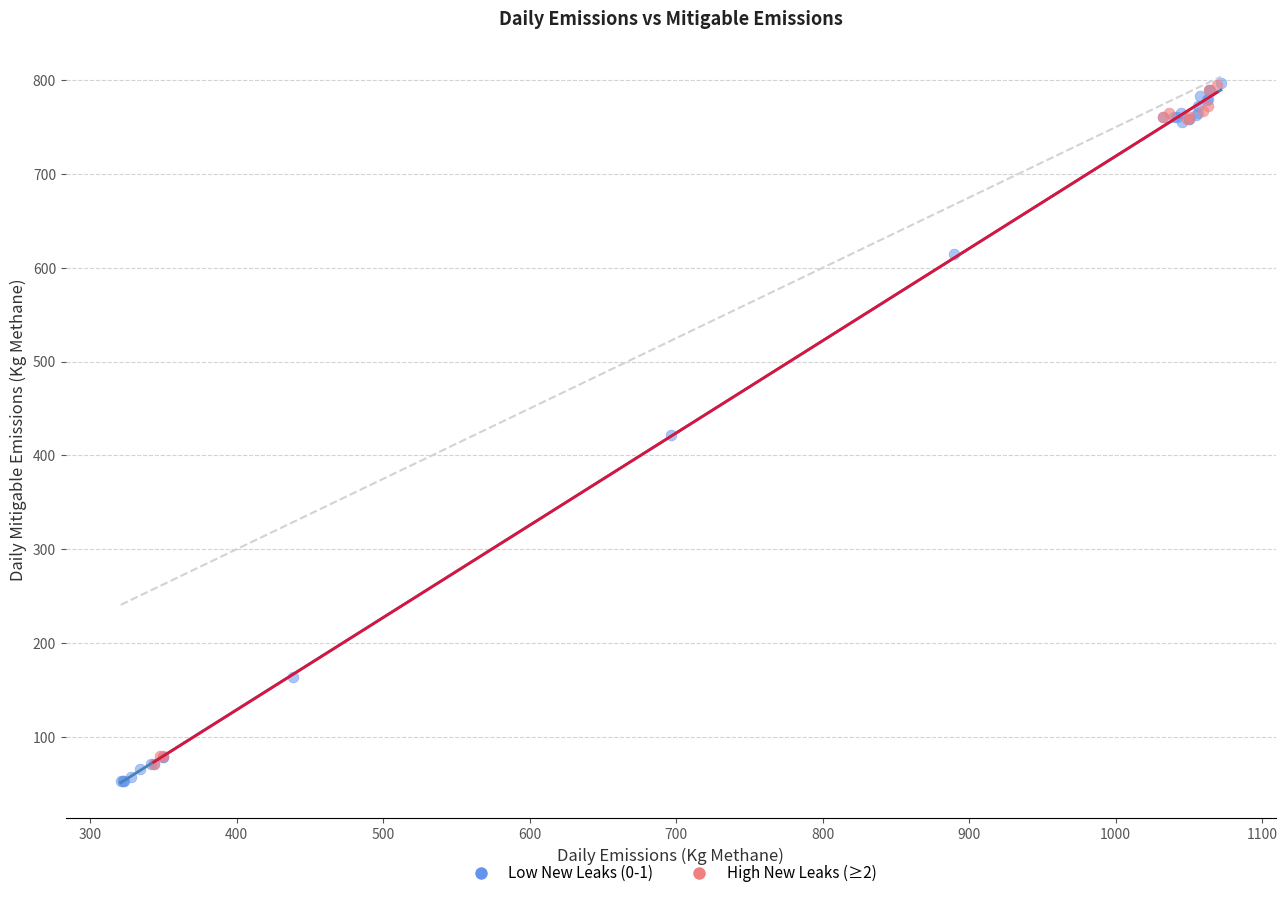

What are all the series names shown in the legend?

Low New Leaks (0-1), High New Leaks (≥2)